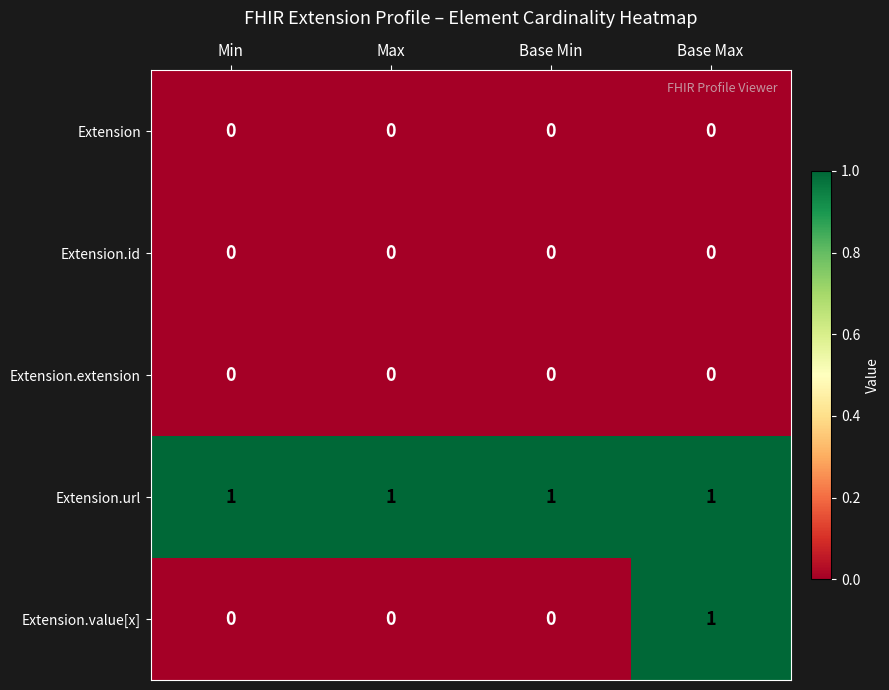

Count the Extension.value[x] values in the range 0 to 1.

4